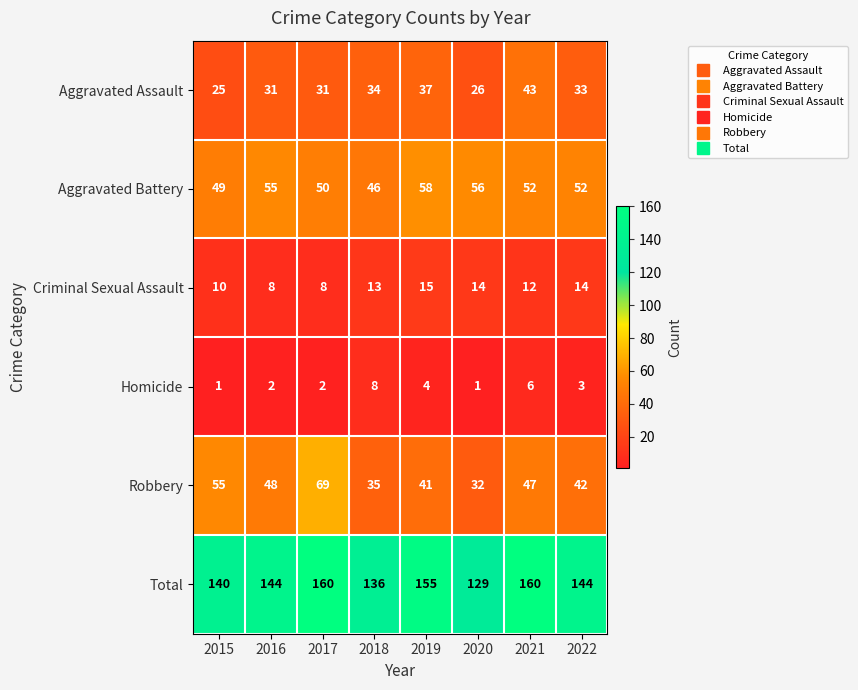

At which label does Aggravated Battery reach its peak?

2019